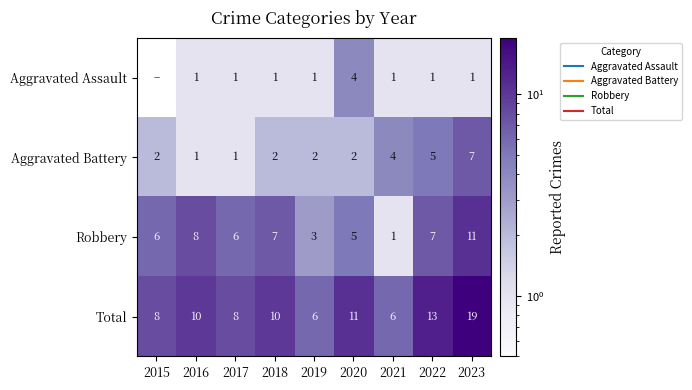

Which category has the highest value in the Robbery series?

2023